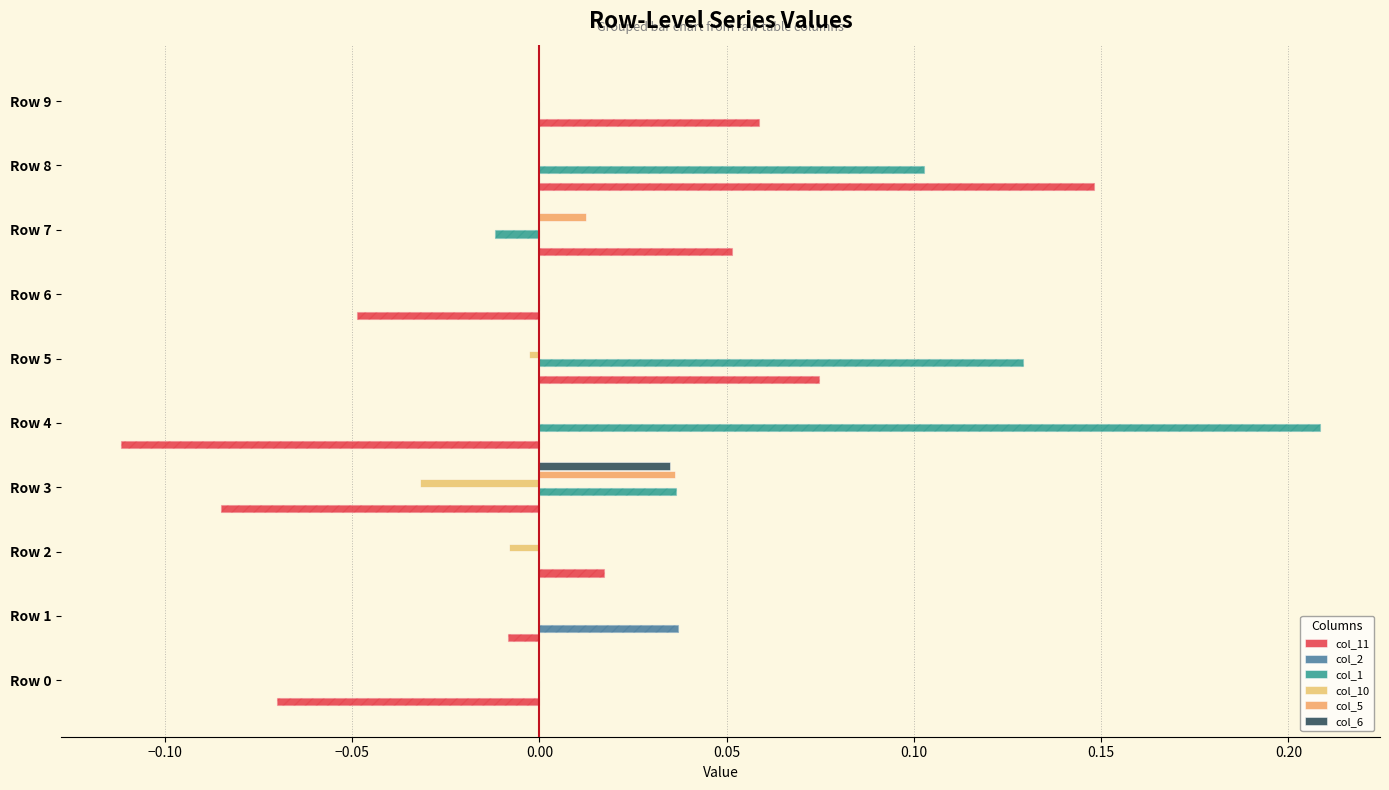

What are all the series names shown in the legend?

col_11, col_2, col_1, col_10, col_5, col_6